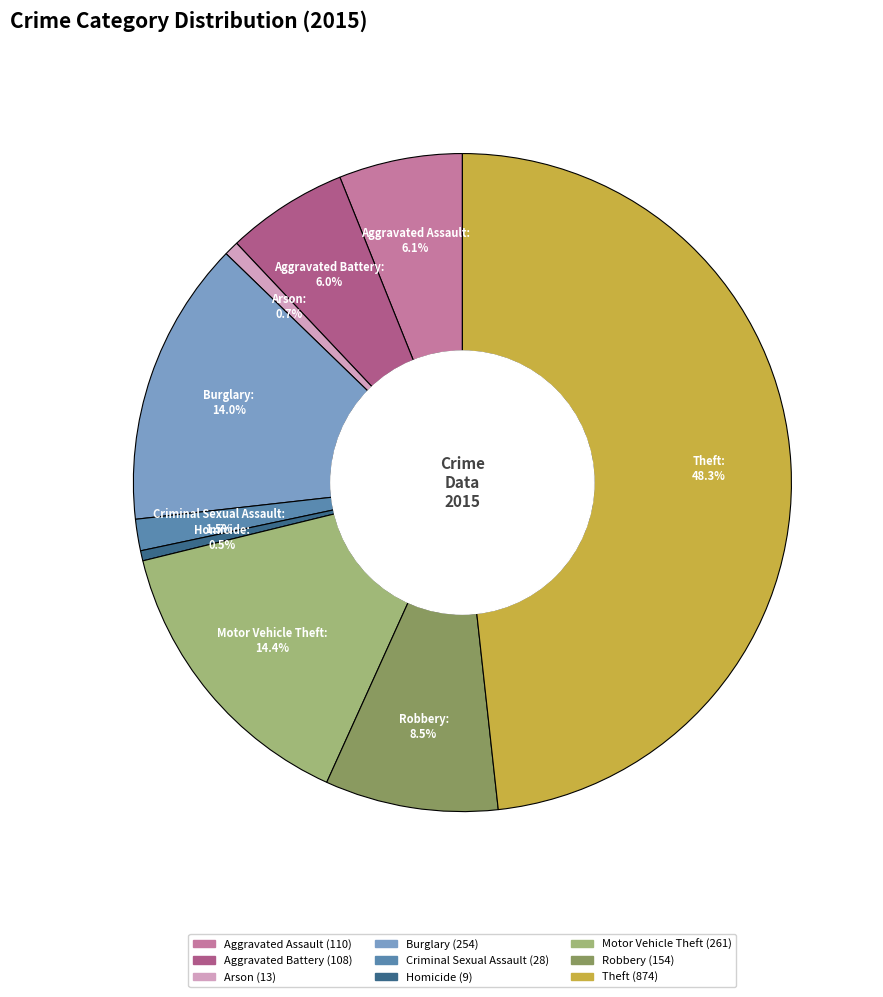

Which slice is the largest?

Theft